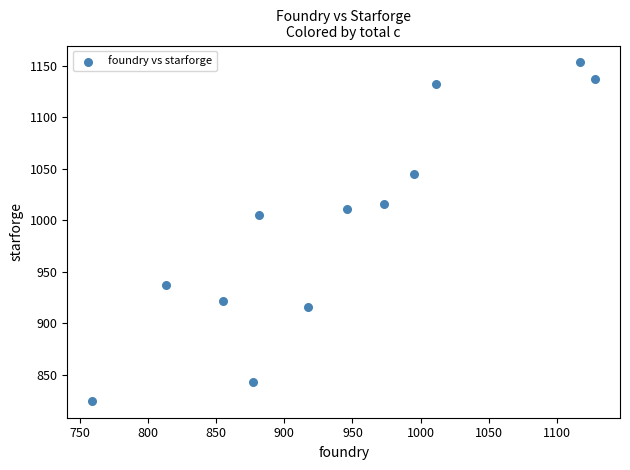

What Y value in the scatter plot is closest to 989?

1005